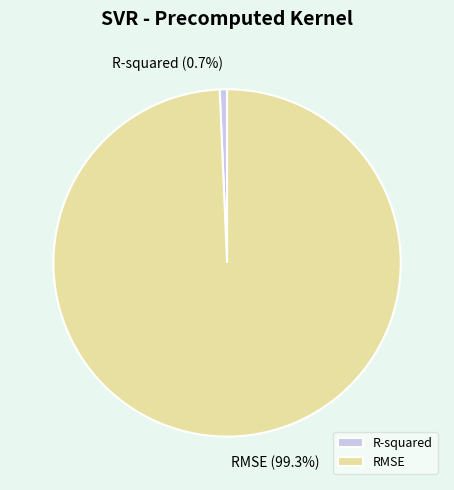

The RMSE slice represents 99% of the pie. True or false?

True